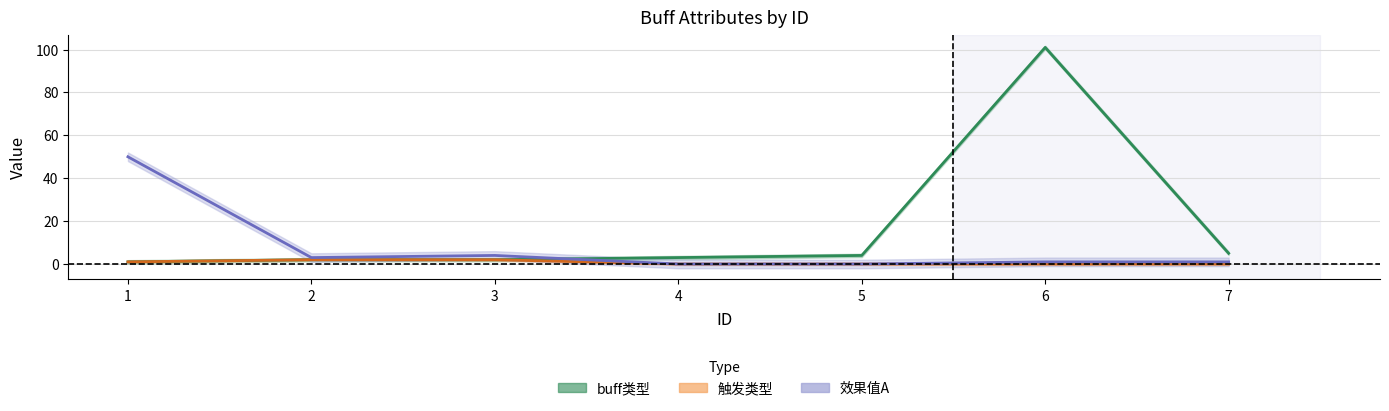

What is the difference between the highest and lowest values at 2?

1